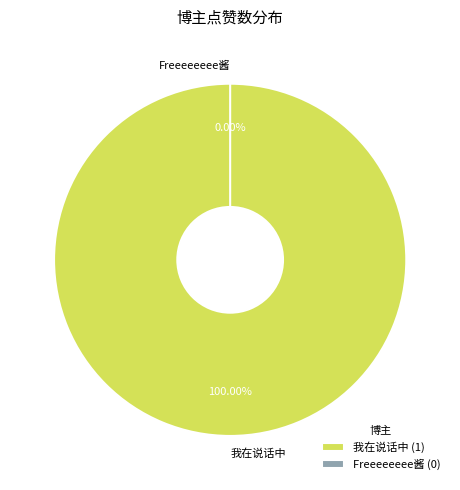

What is the total percentage of 我在说话中 and Freeeeeeee酱?

100.0%